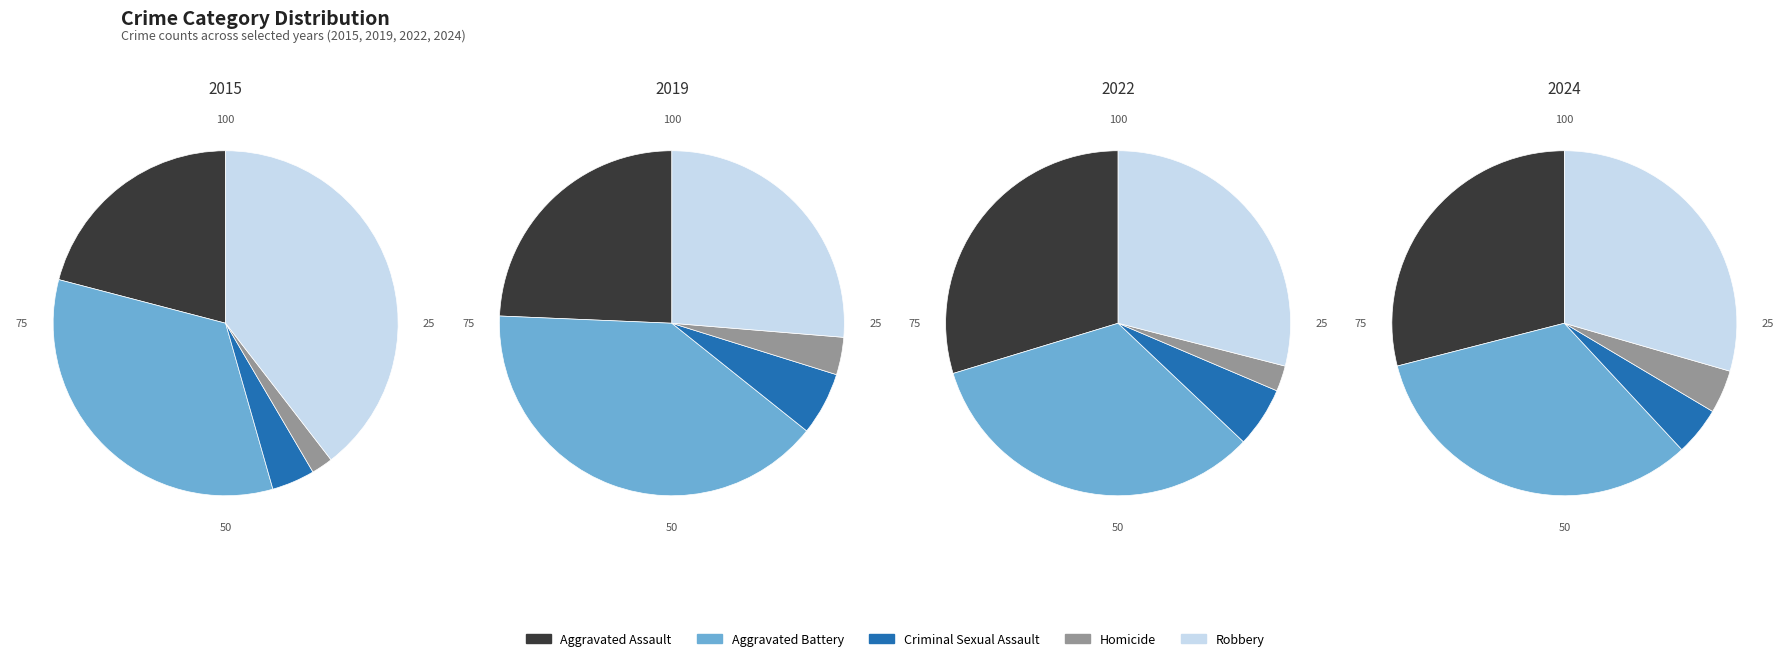

Which slice is the smallest?

Homicide